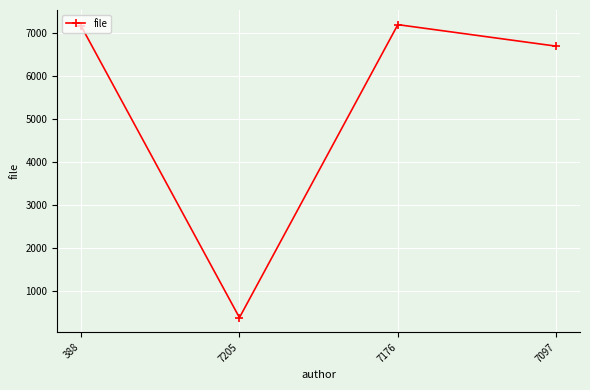

Where is the first local minimum?

7205